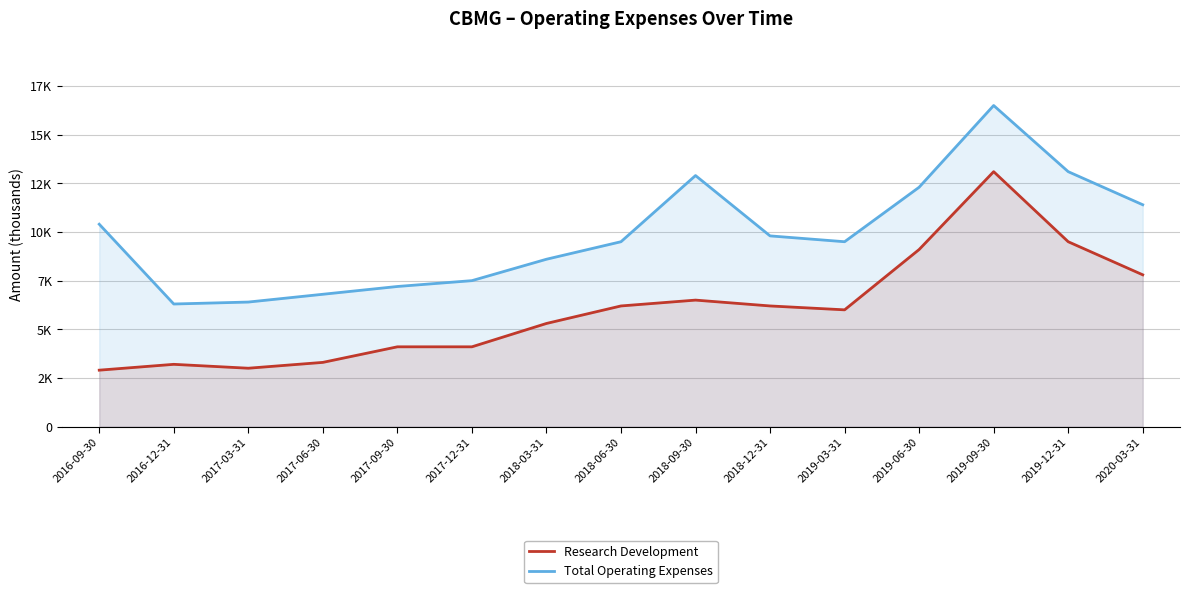

Where does the Research Development series first go above 6000?

2018-06-30